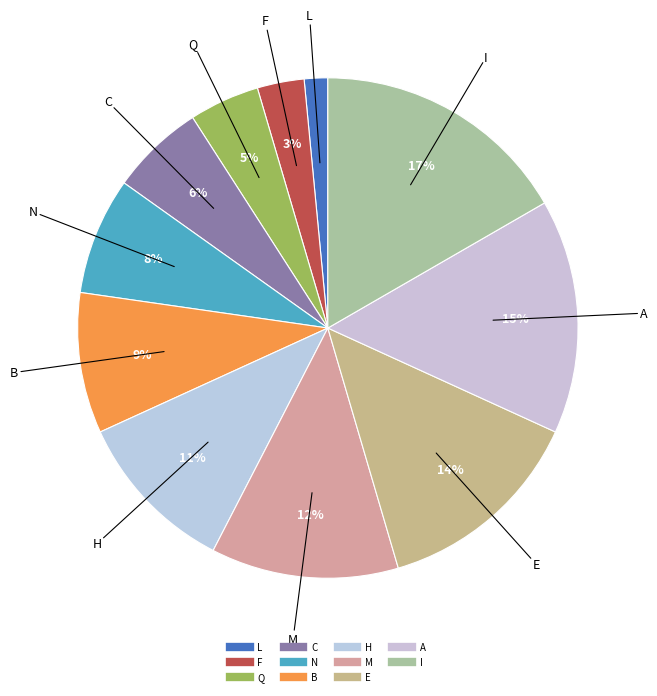

Which category has the biggest portion of the pie?

I